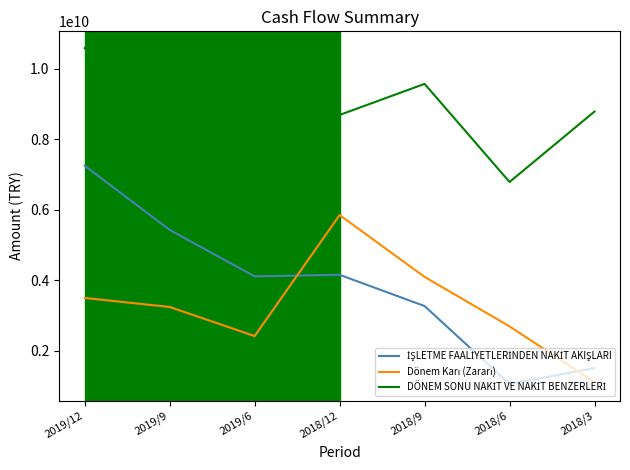

What is the maximum value shown in the chart?

10577931000